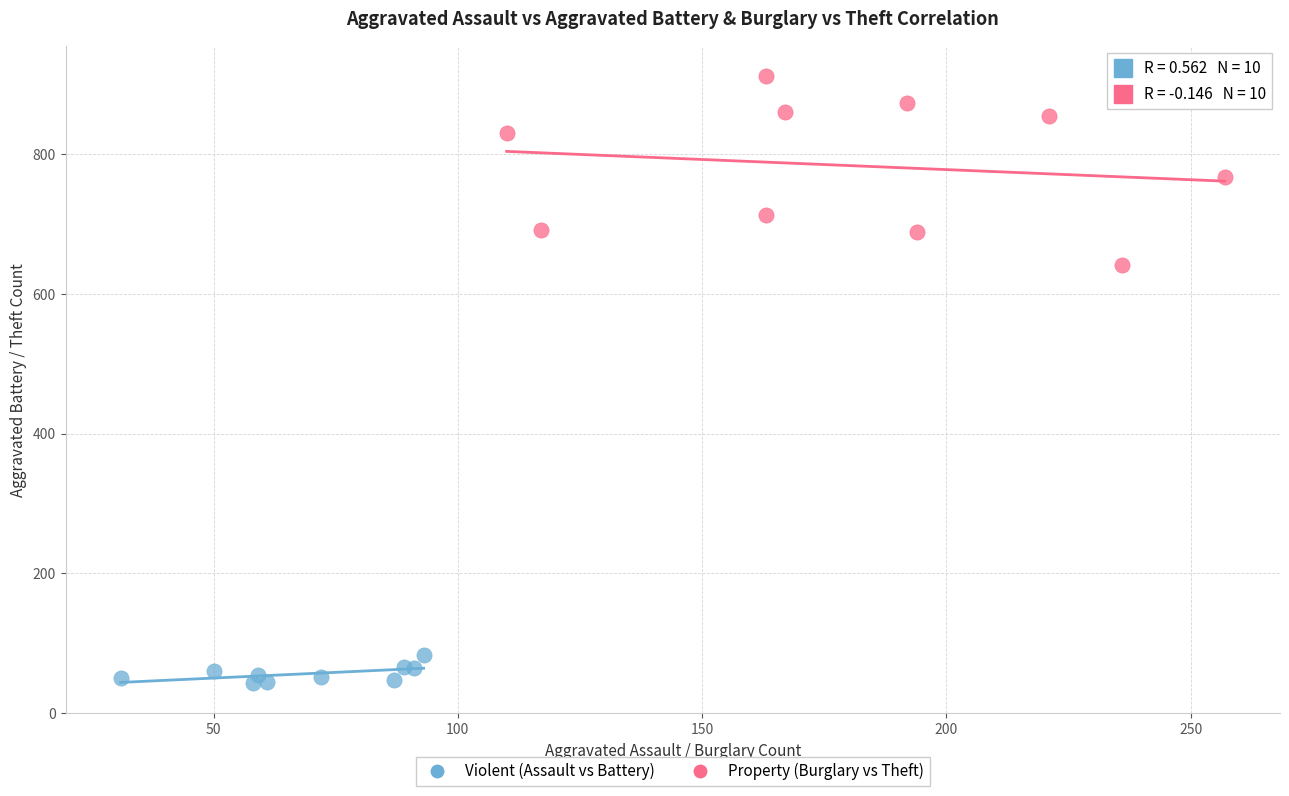

Which series reaches the minimum Y coordinate?

Violent (Assault vs Battery)